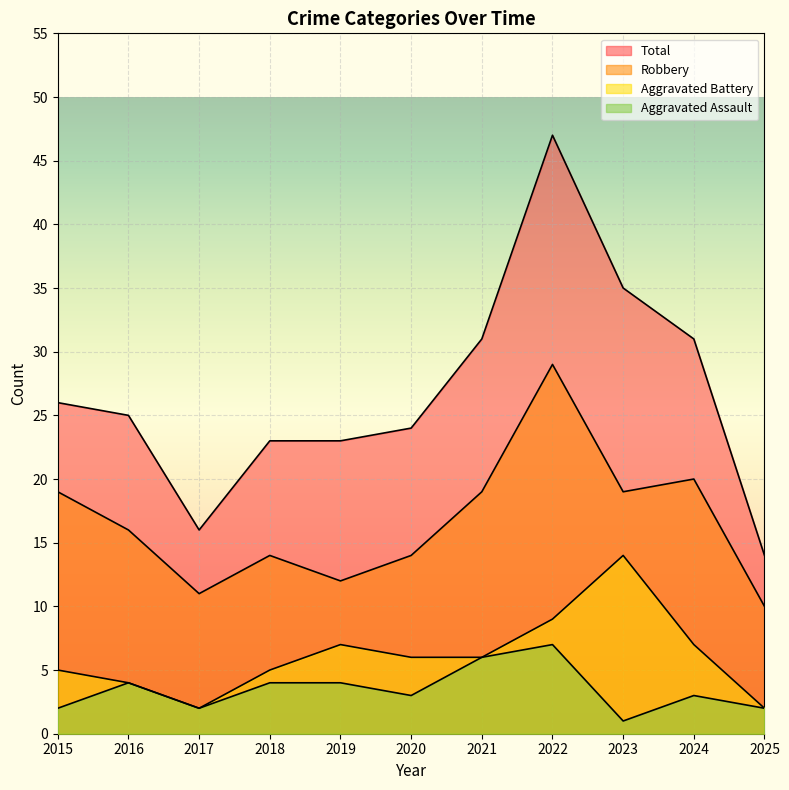

What are all the series names shown in the legend?

Aggravated Assault, Aggravated Battery, Robbery, Total